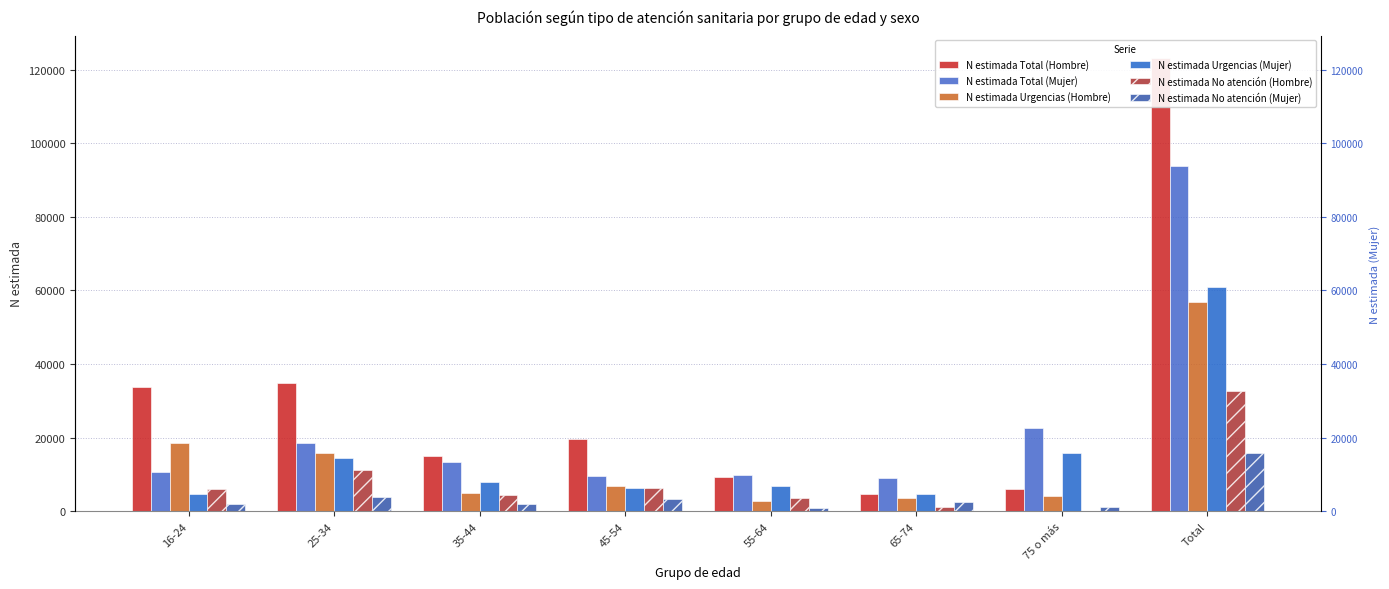

Read the N estimada Total (Hombre) value at 25-34.

34936